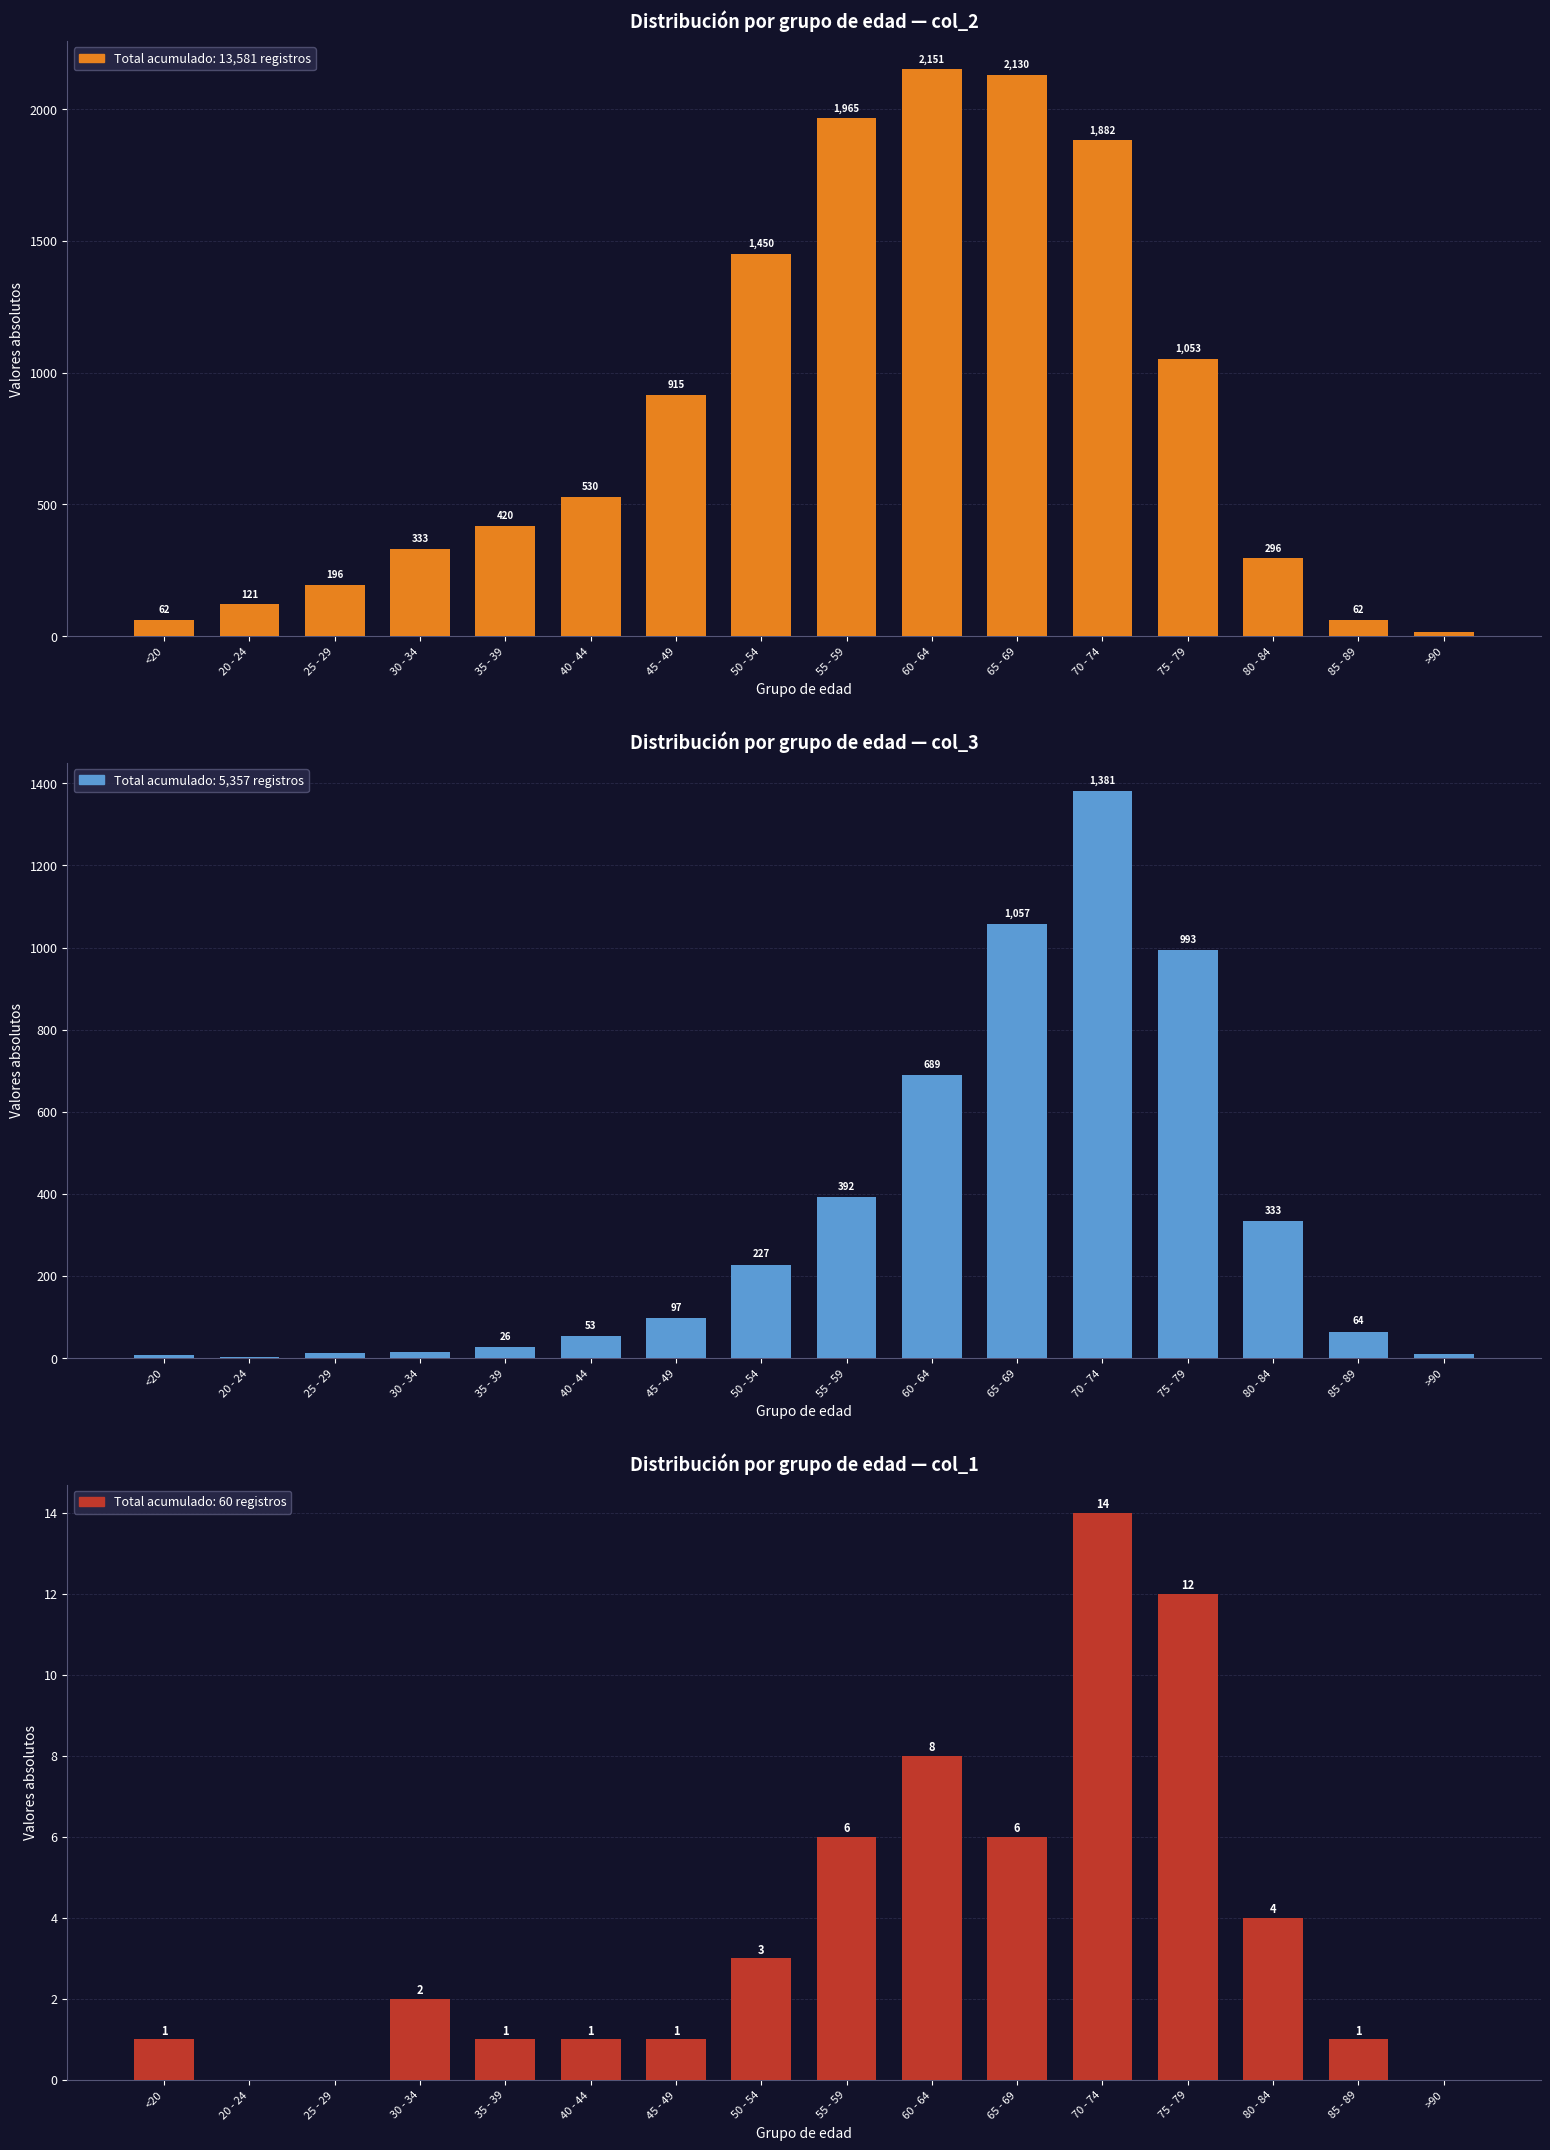

List the labels in order of col_3 value, largest first.

70 - 74, 65 - 69, 75 - 79, 60 - 64, 55 - 59, 80 - 84, 50 - 54, 45 - 49, 85 - 89, 40 - 44, 35 - 39, 30 - 34, 25 - 29, >90, <20, 20 - 24